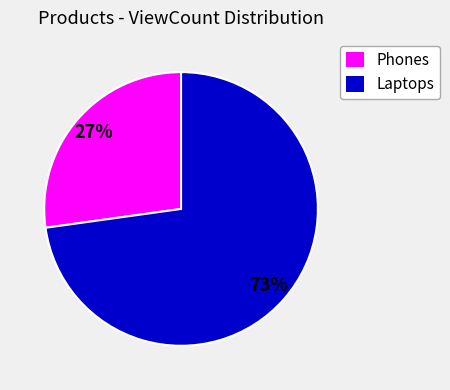

To the nearest percent, what is the difference between the largest and smallest slice percentages?

46%